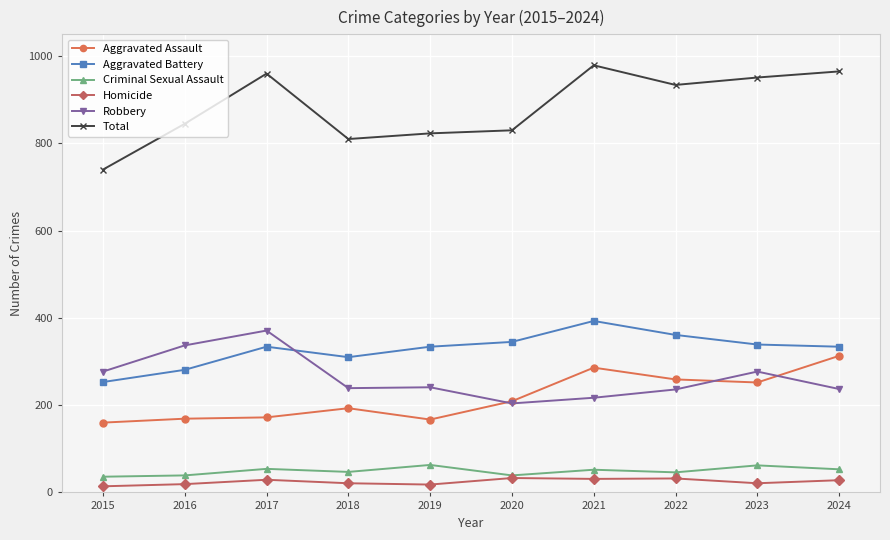

Is it true that Aggravated Battery equals 334 at 2019?

True